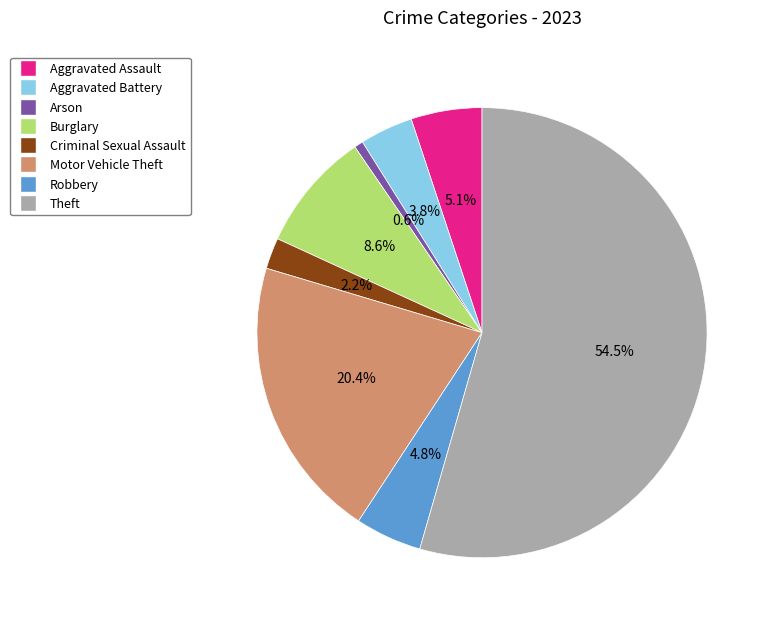

Which category accounts for the majority?

Theft